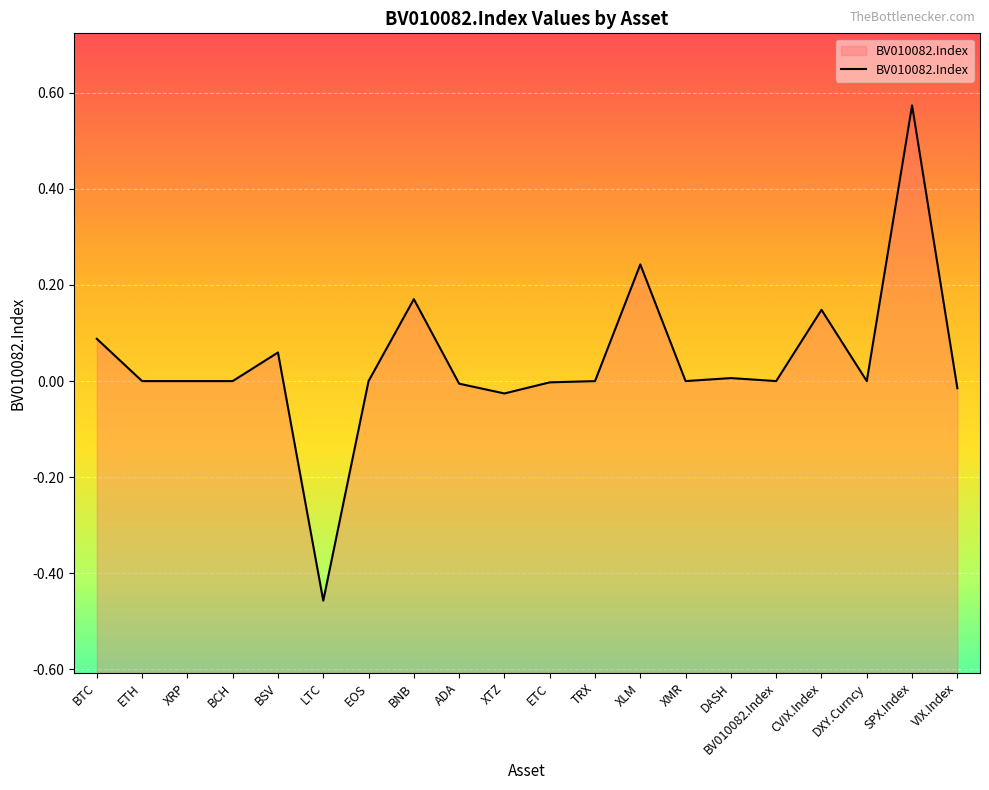

What is the maximum value shown in the chart?

0.6